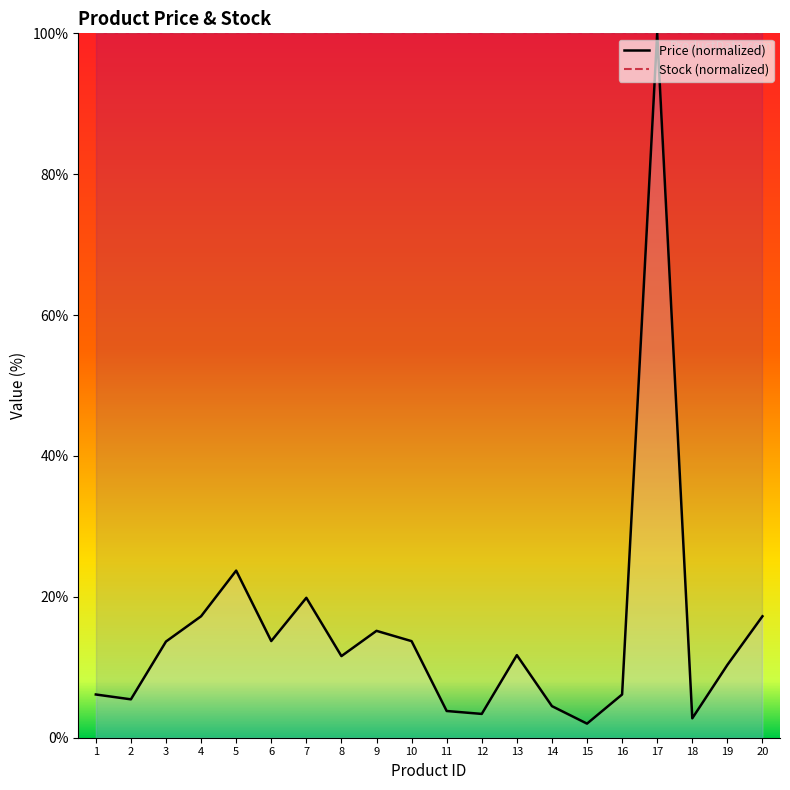

Reading left to right, what are all the values shown in this chart?

Price (normalized): 6.1	5.4	13.7	17.2	23.7	13.7	19.9	11.6	15.2	13.7	3.8	3.4	11.7	4.5	2.0	6.1	100.0	2.8	10.3	17.2
Stock (normalized): 100.0	100.0	100.0	100.0	100.0	100.0	100.0	100.0	100.0	100.0	100.0	100.0	100.0	100.0	100.0	100.0	100.0	100.0	100.0	100.0